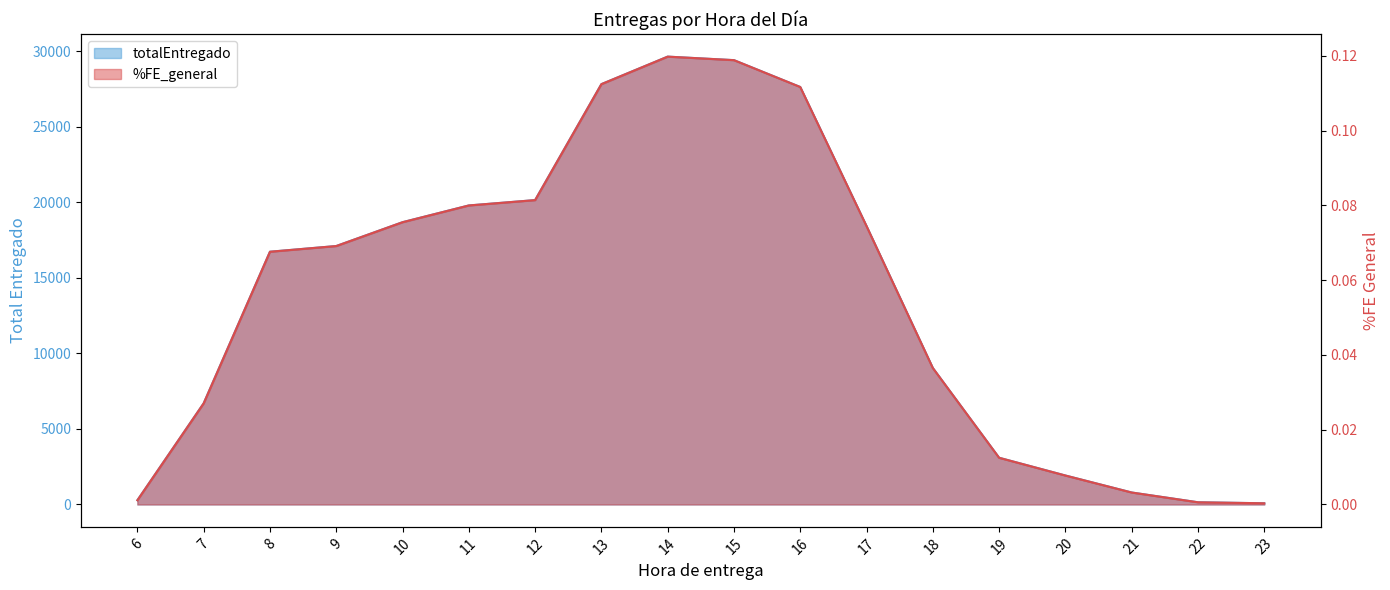

What is the sum of all totalEntregado values?

247353.5